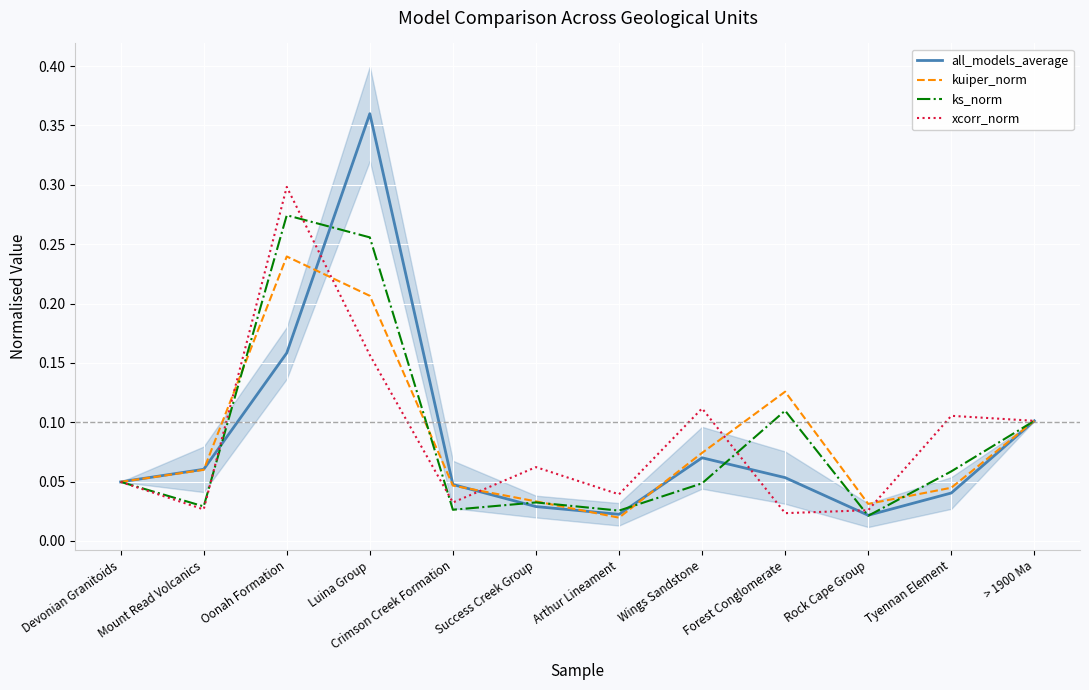

What position from the left is Forest Conglomerate?

9